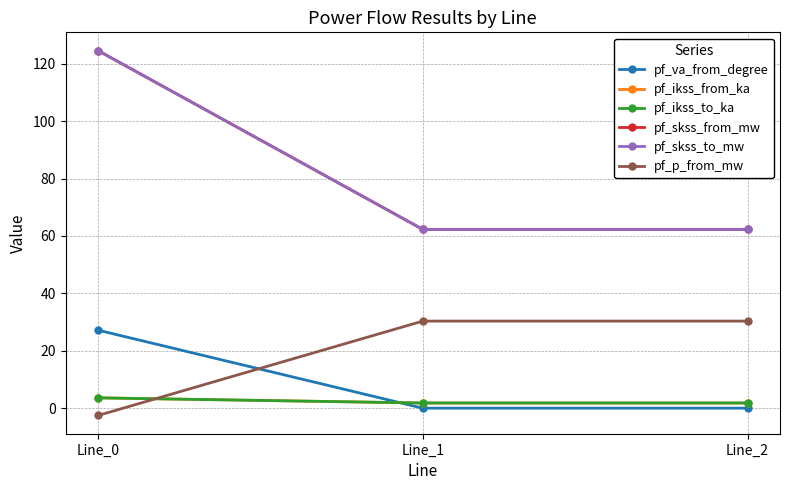

What are all the series names shown in the legend?

pf_va_from_degree, pf_ikss_from_ka, pf_ikss_to_ka, pf_skss_from_mw, pf_skss_to_mw, pf_p_from_mw